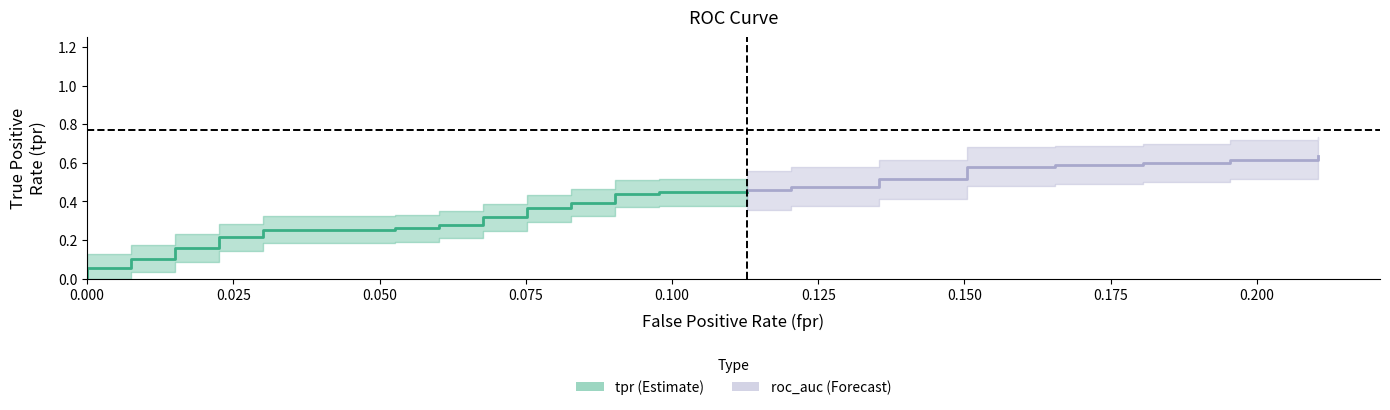

Is it true that fpr equals 0.0 at 2?

False